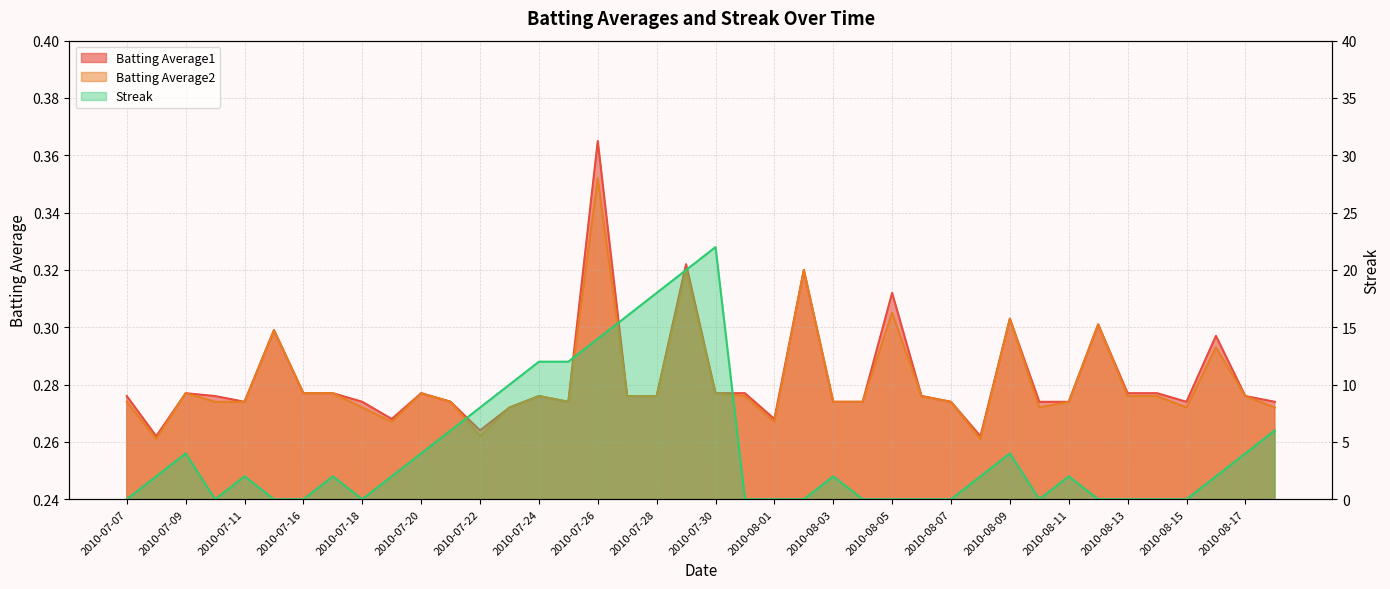

At which category is the sum across all series the highest?

2010-07-30